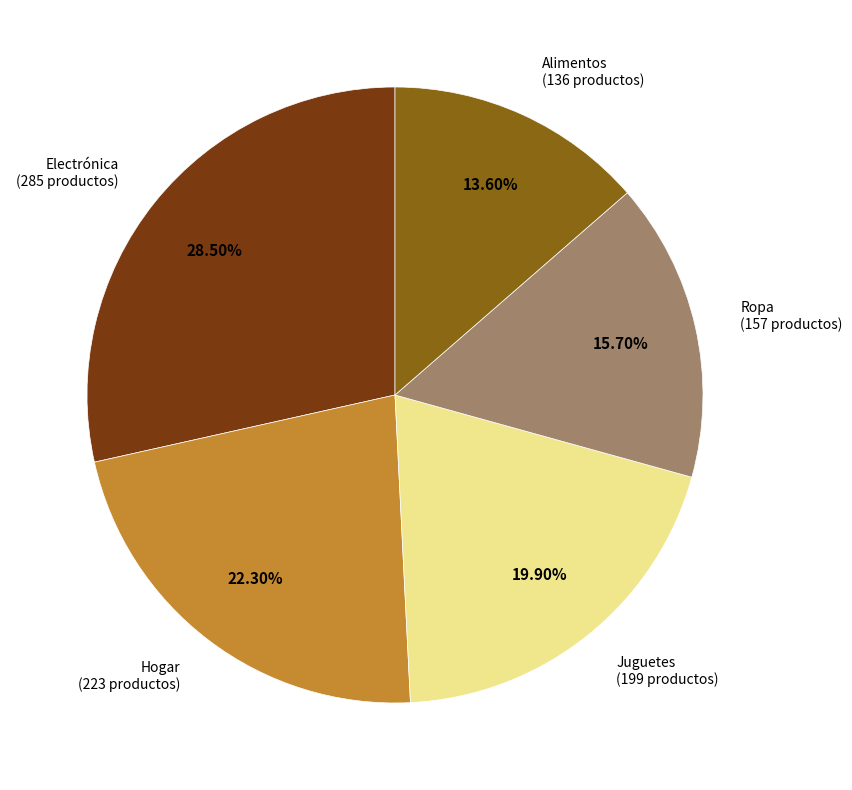

Does any single category account for the majority?

No